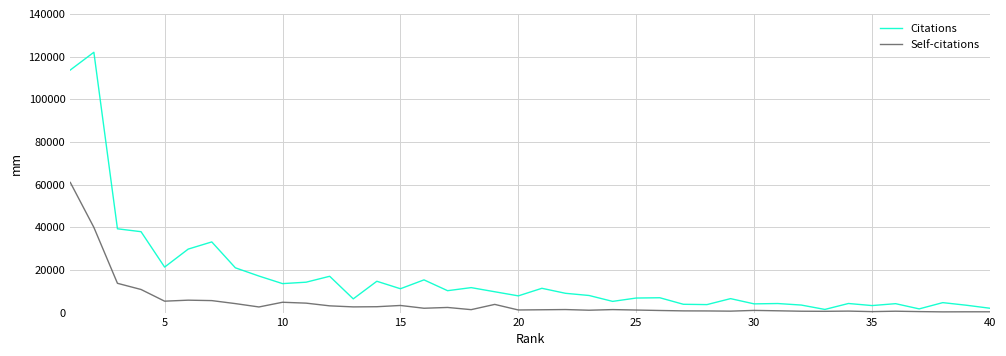

What is the difference between the maximum and minimum values in the Citations series?

120537